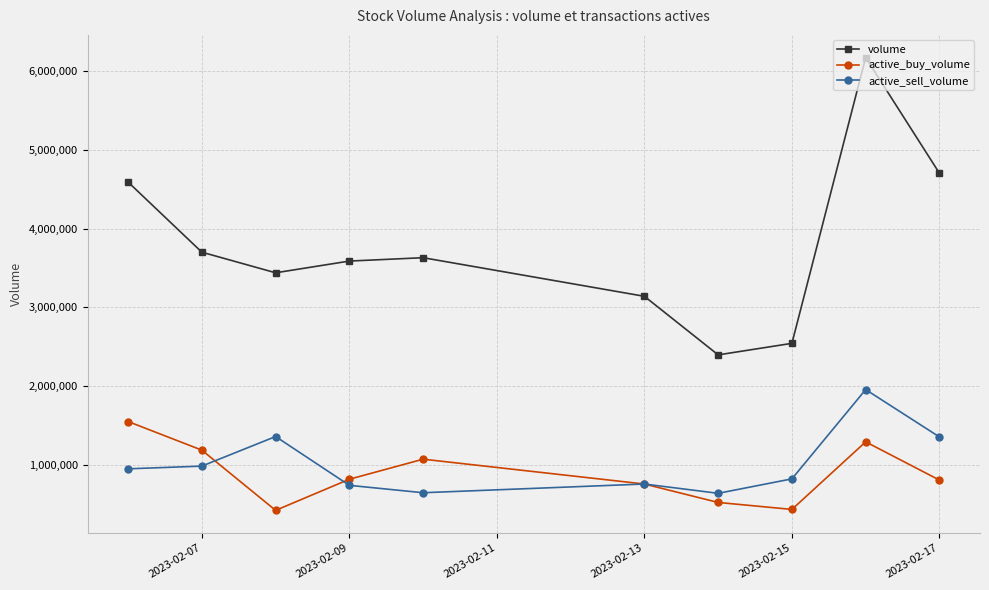

In volume, how many points are lower than both neighbors (excluding endpoints)?

2